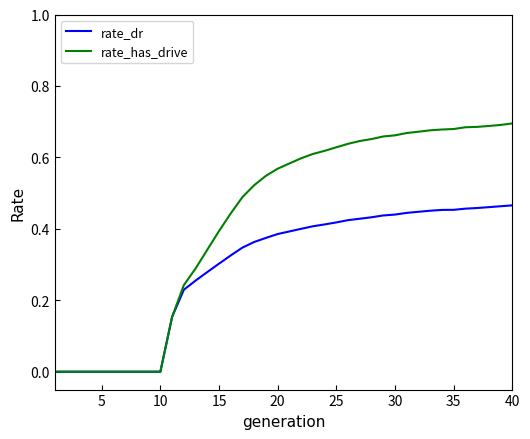

Which series has the largest range (max minus min)?

rate_has_drive